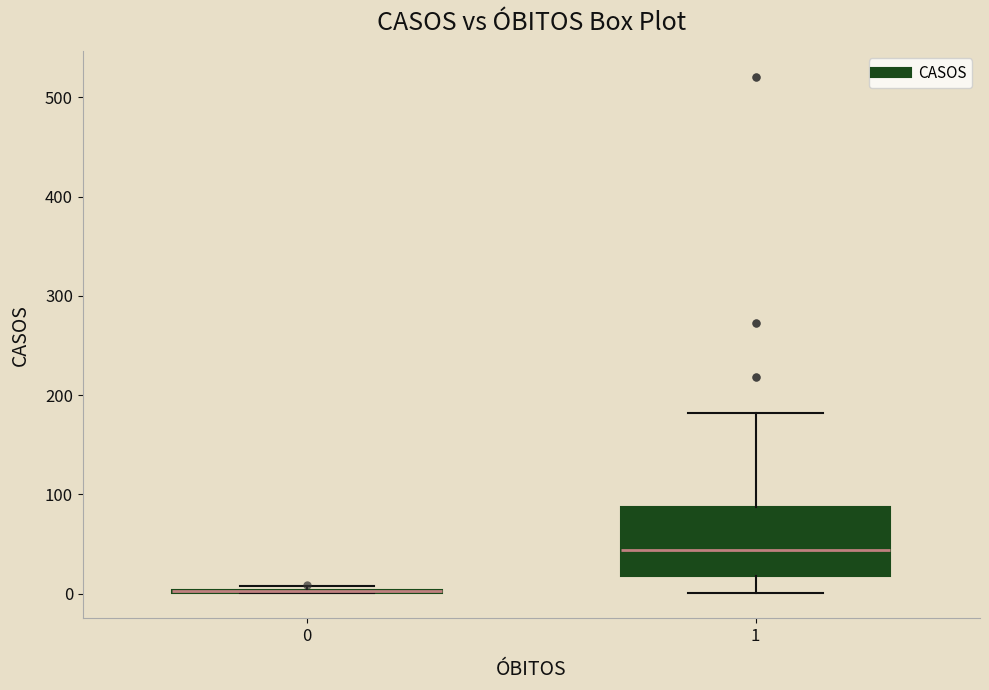

Reading left to right, read every box against the y-axis: the position of its median line, the range the box covers, and the ends of its whiskers. The values are not printed on the chart, so give them approximately, as read against the axis.

0: box collapsed to a line at 0, whiskers 0 to 10
1: median 40, box 20 to 90, whiskers 0 to 180